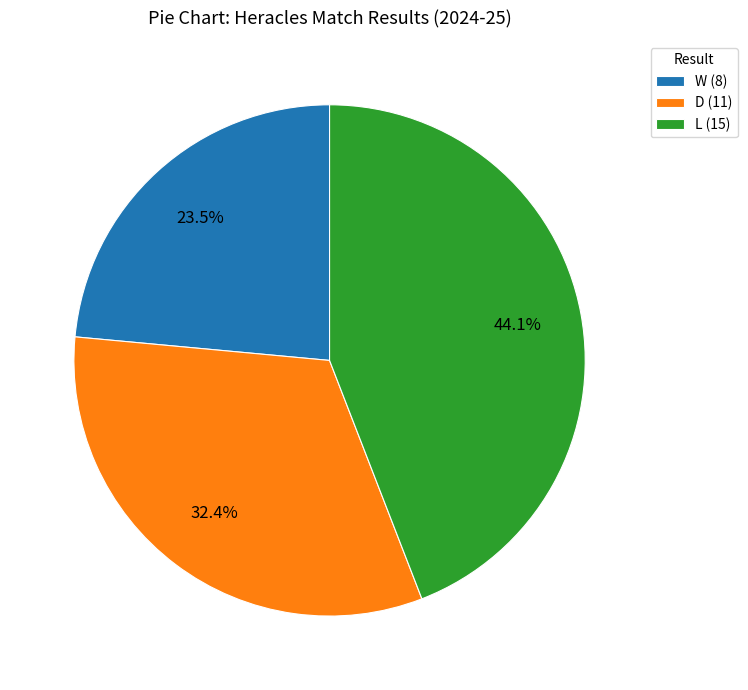

To the nearest percent, what portion does L represent?

44%